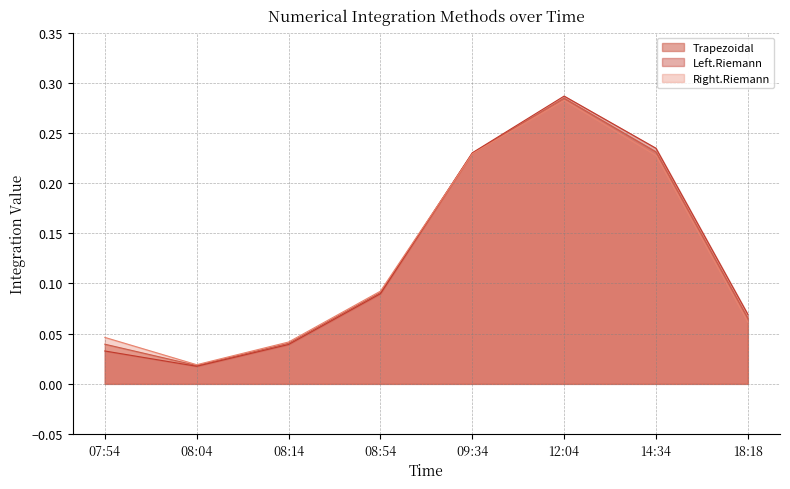

Which category has the highest value in the Left.Riemann series?

12:04